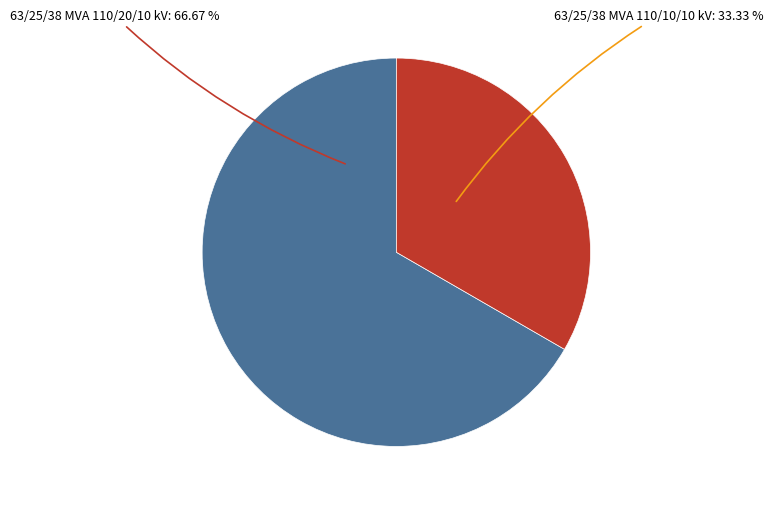

Rank the categories by value from lowest to highest.

63/25/38 MVA 110/10/10 kV, 63/25/38 MVA 110/20/10 kV